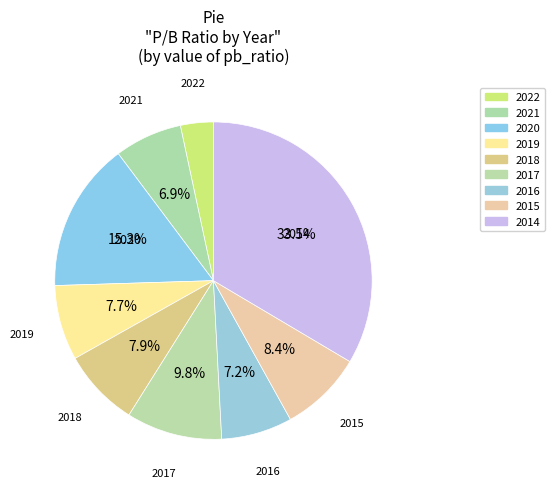

How many segments does this pie chart have?

9